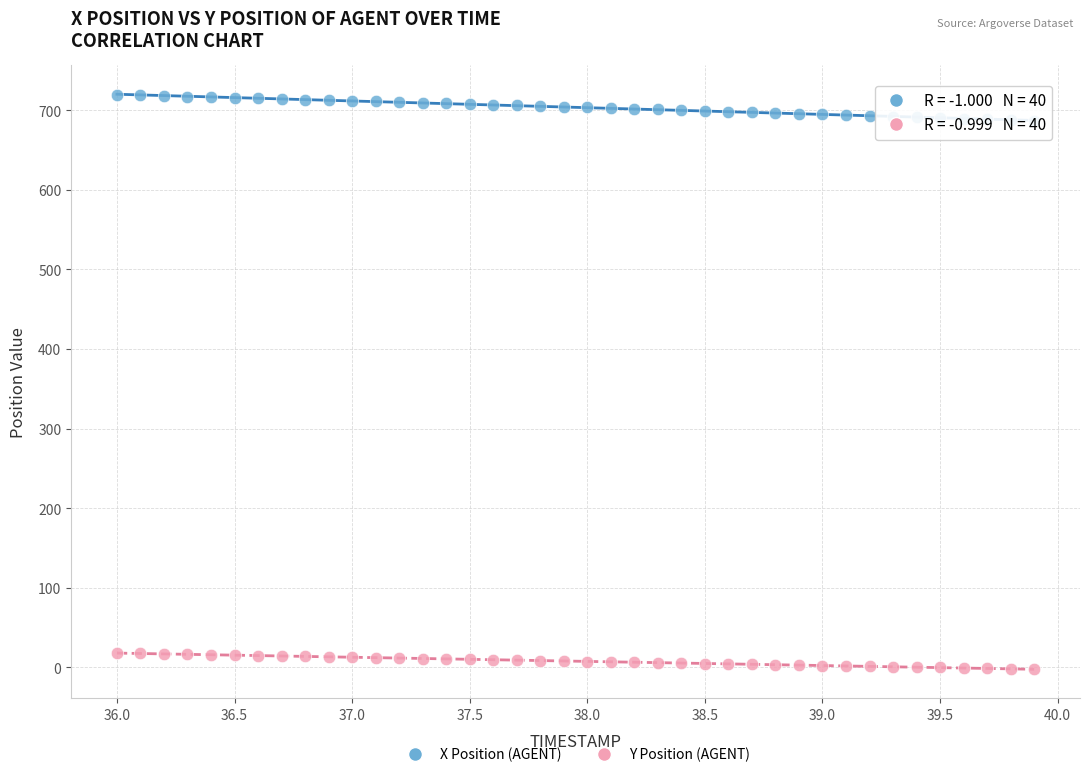

Which series contains the lowest Y value?

Y Position (AGENT)